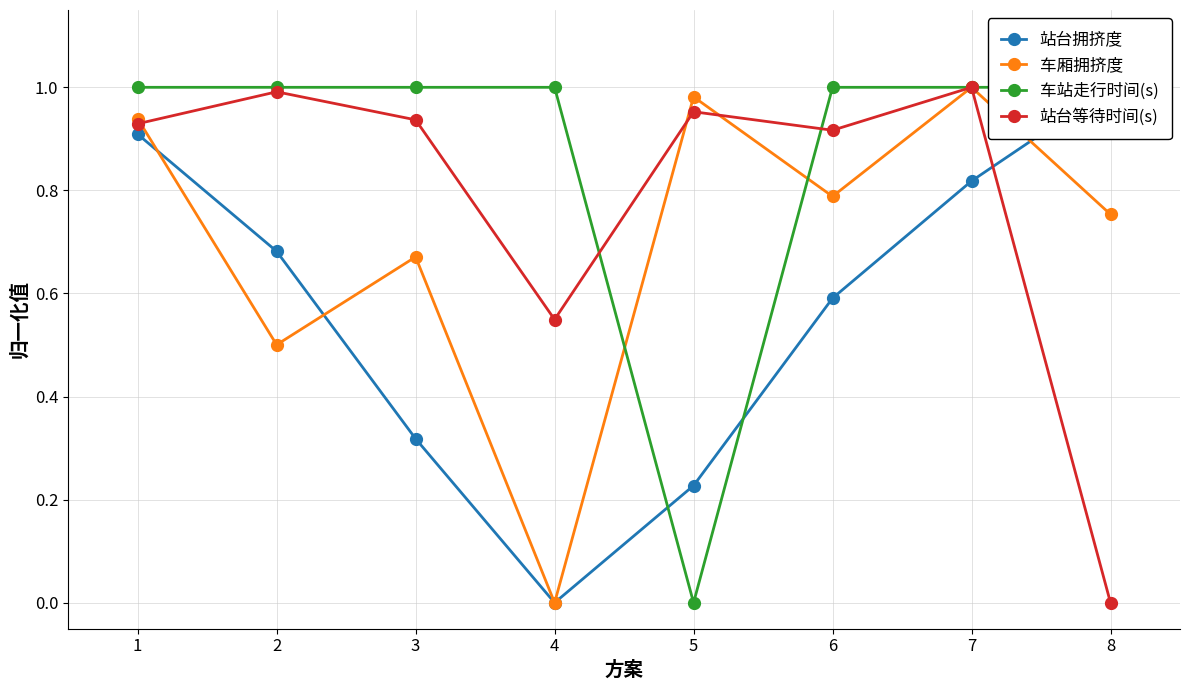

How many categories are shown in the chart?

8